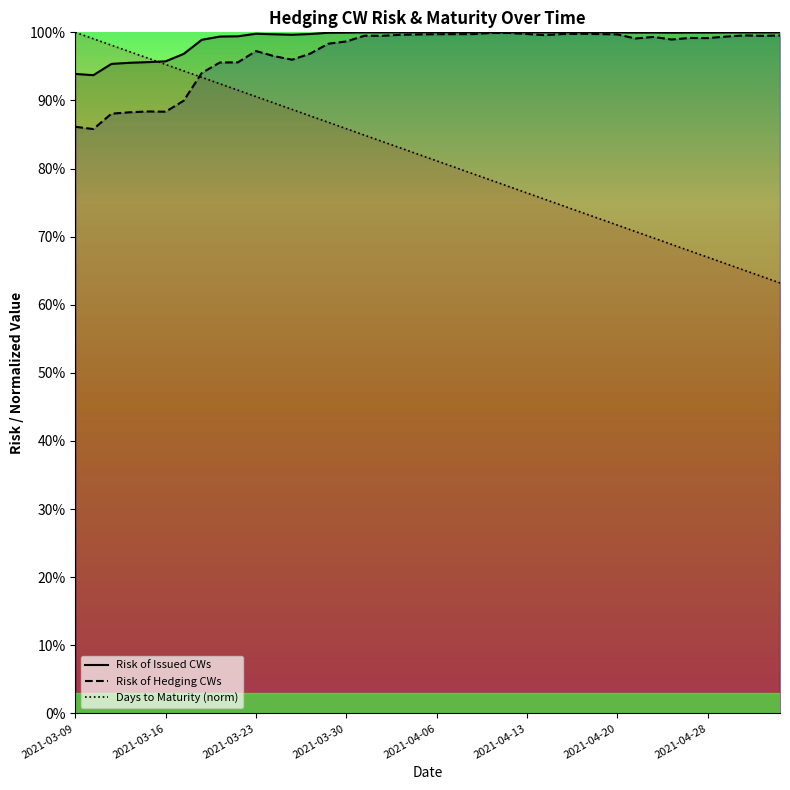

Which category has the lowest value in the Risk of Hedging CWs series?

2021-03-10